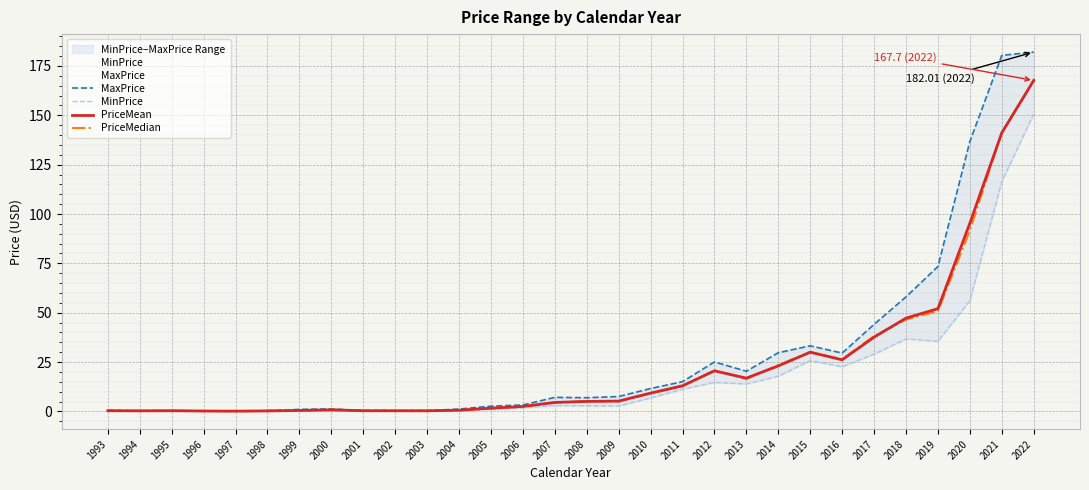

True or false: MinPrice and PriceMean cross at least once.

False